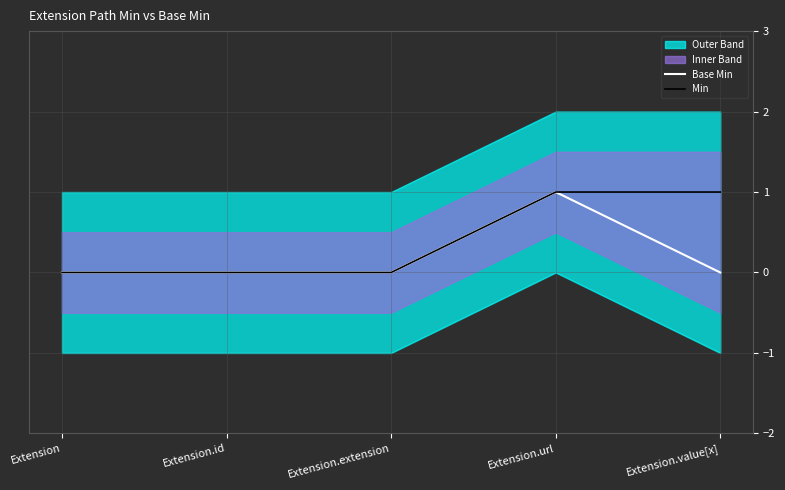

At which label does Base Min reach its peak?

Extension.url